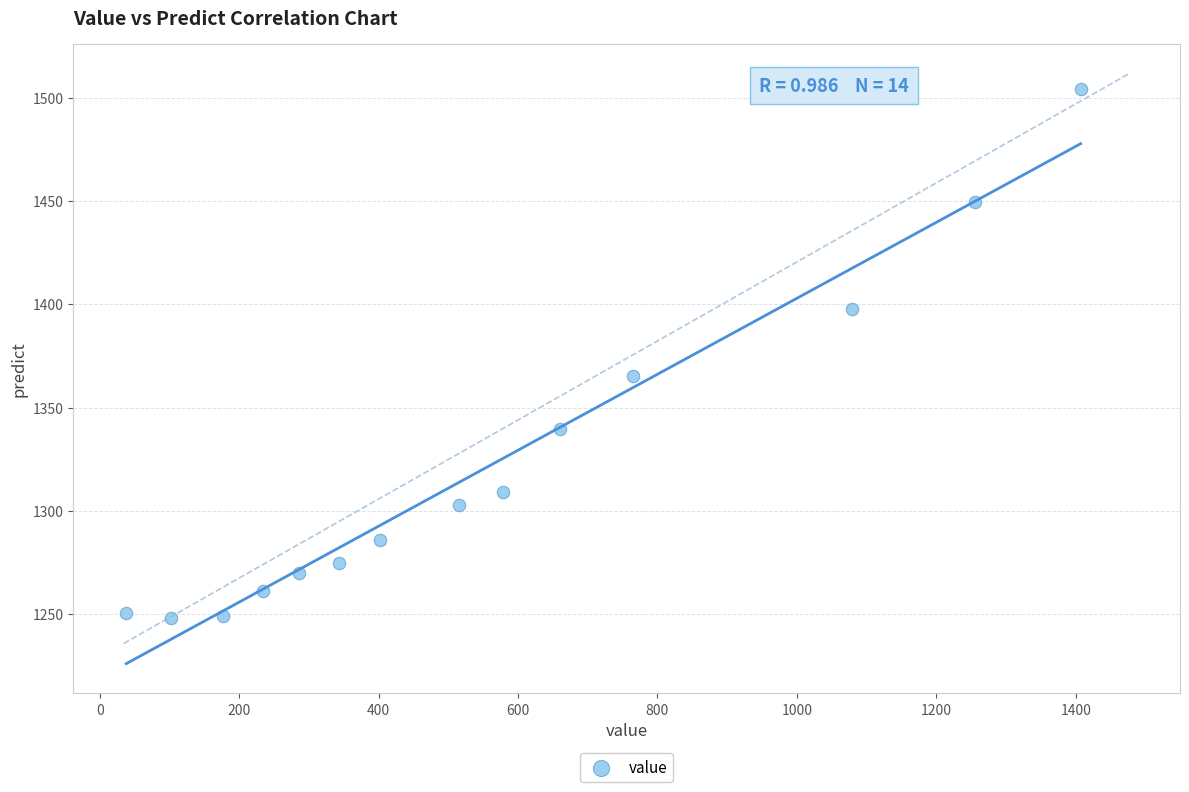

What Y value in the scatter plot is closest to 1376?

1365.2